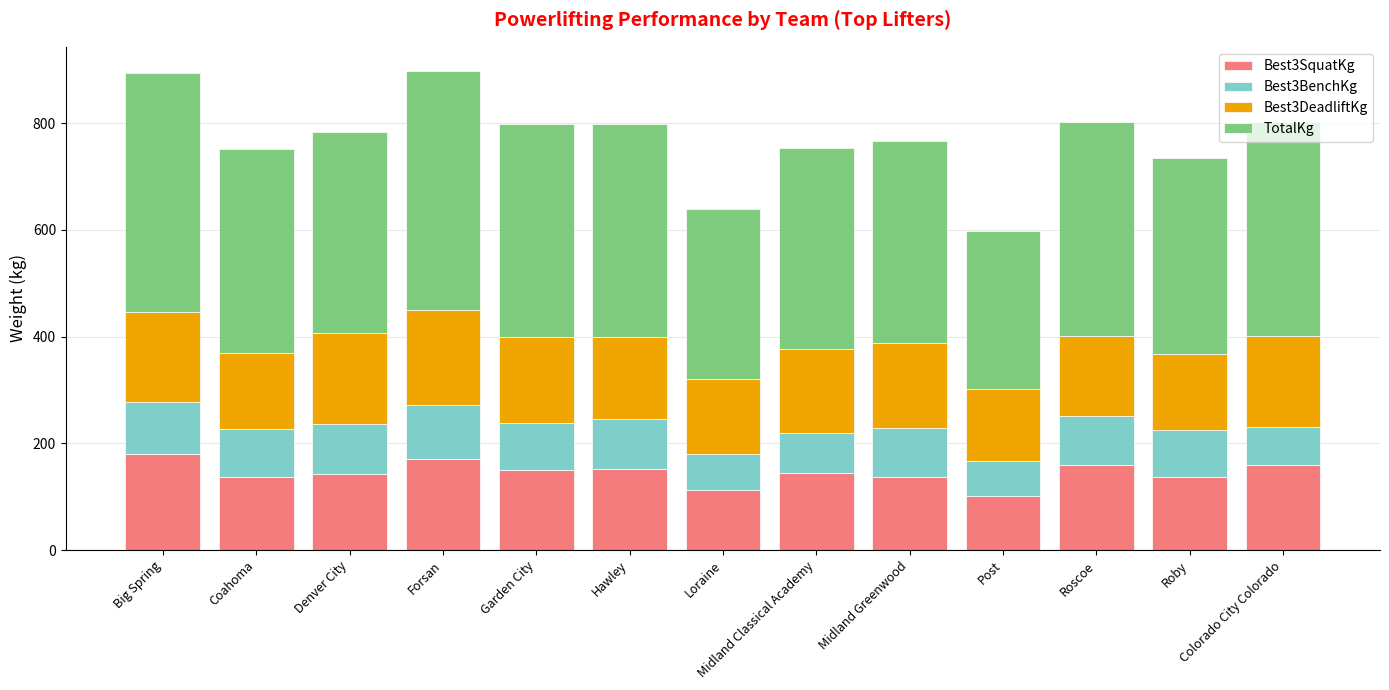

True or false: Best3SquatKg has a value of 145.2 at Midland Classical Academy.

True